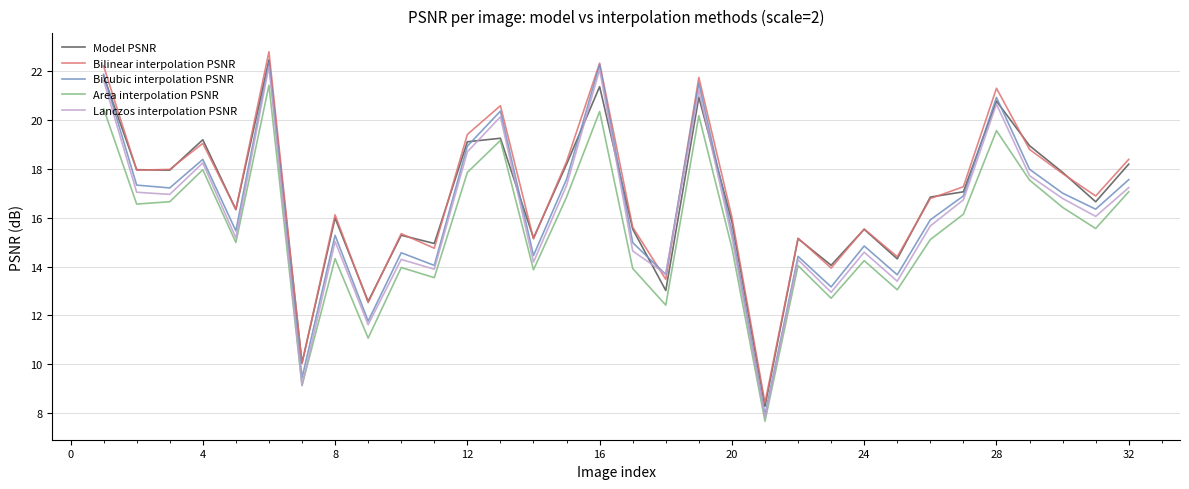

What is the lowest value of the Model PSNR series?

8.3